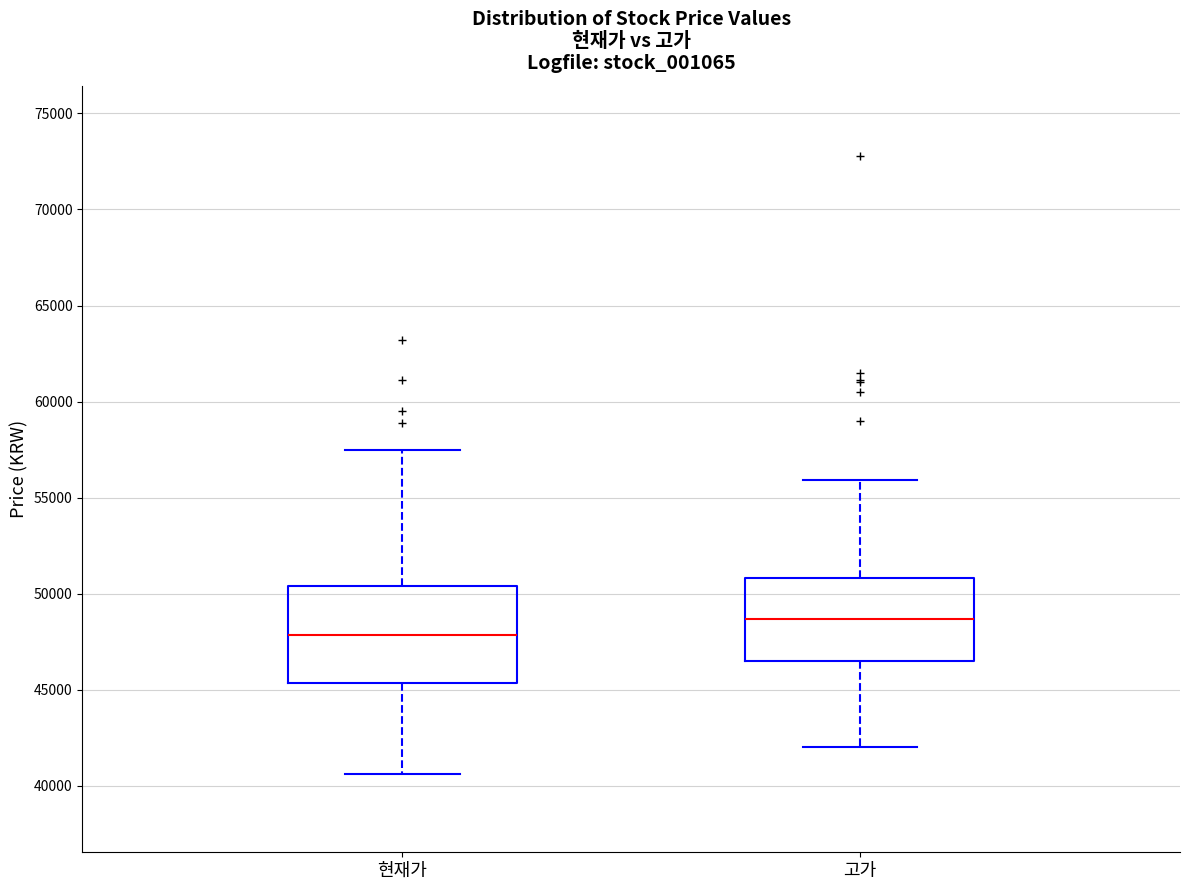

Reading left to right, transcribe this box plot: for each box, give where its median line is, the range the box spans, and where its two whiskers end, as read against the y-axis. The values are not printed on the chart, so give them approximately, as read against the axis.

현재가: median 48000, box 45500 to 50500, whiskers 40500 to 57500
고가: median 48500, box 46500 to 51000, whiskers 42000 to 56000